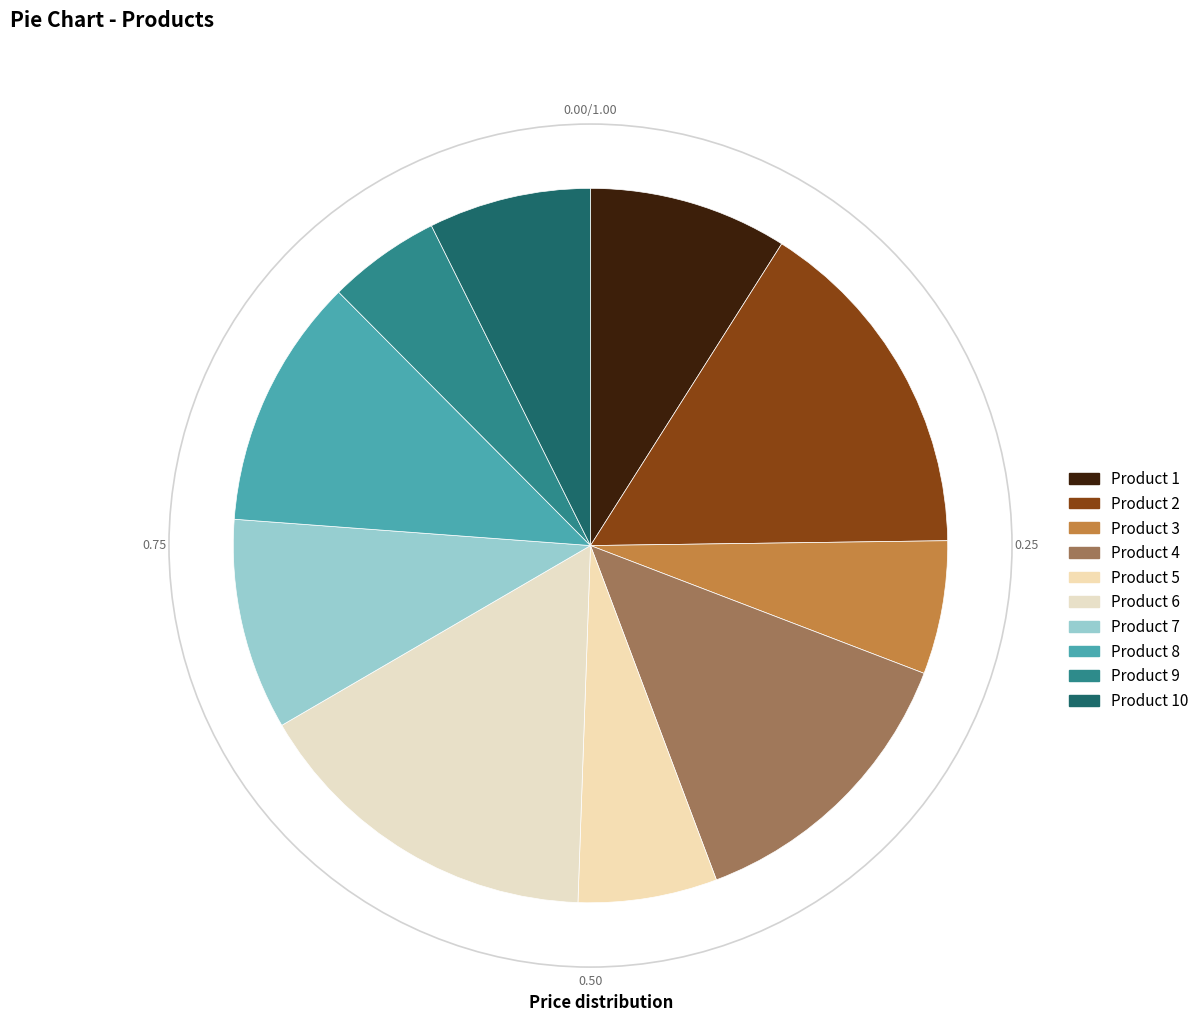

True or false: Product 9 accounts for 16% of the total.

False